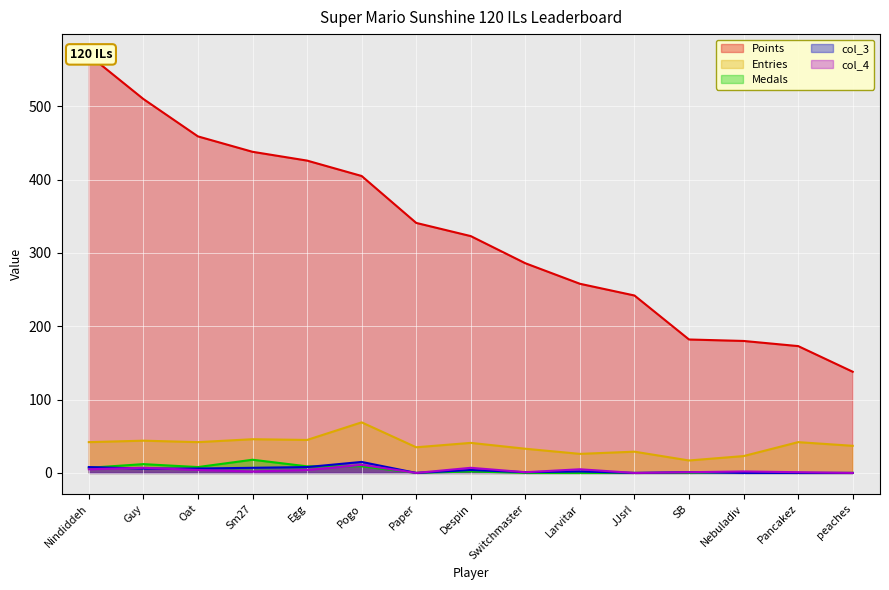

Is it true that col_4 equals -3 at Paper?

False